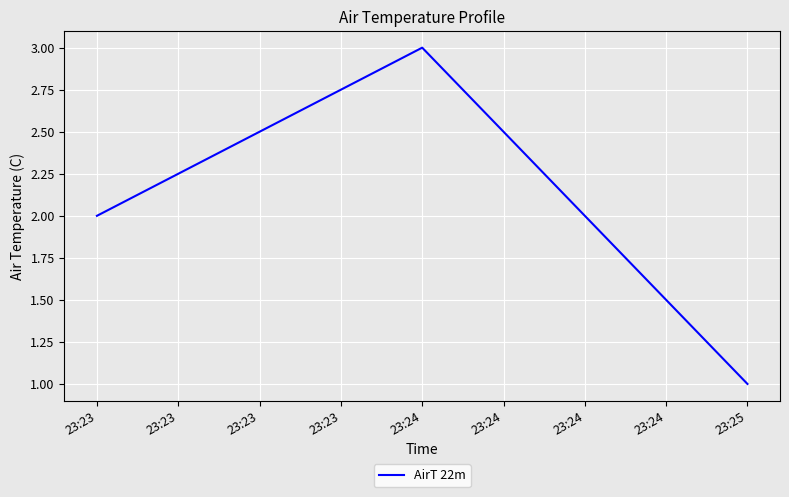

Reading left to right, what are all the values shown in this chart?

2	3	1